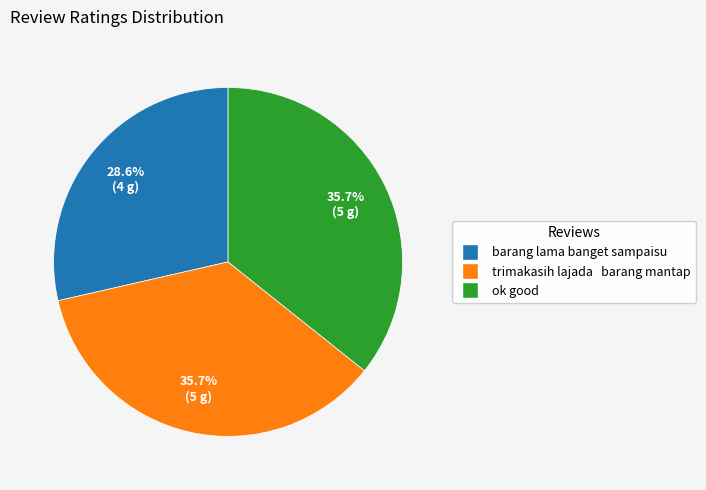

Is it true that ok good is 45% of the pie?

False